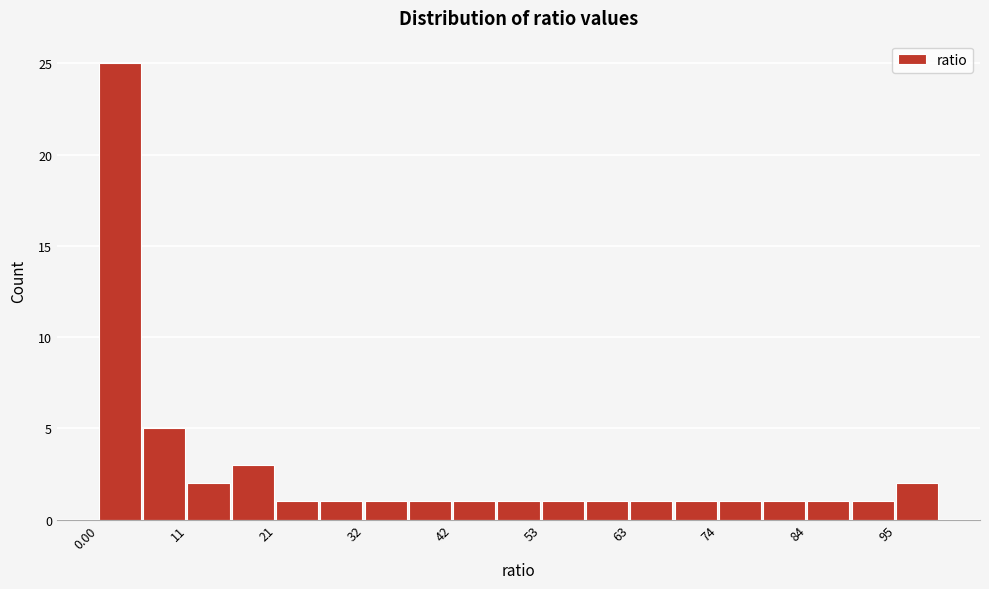

Read against the x-axis, roughly where is the centre of the tallest bar?

2